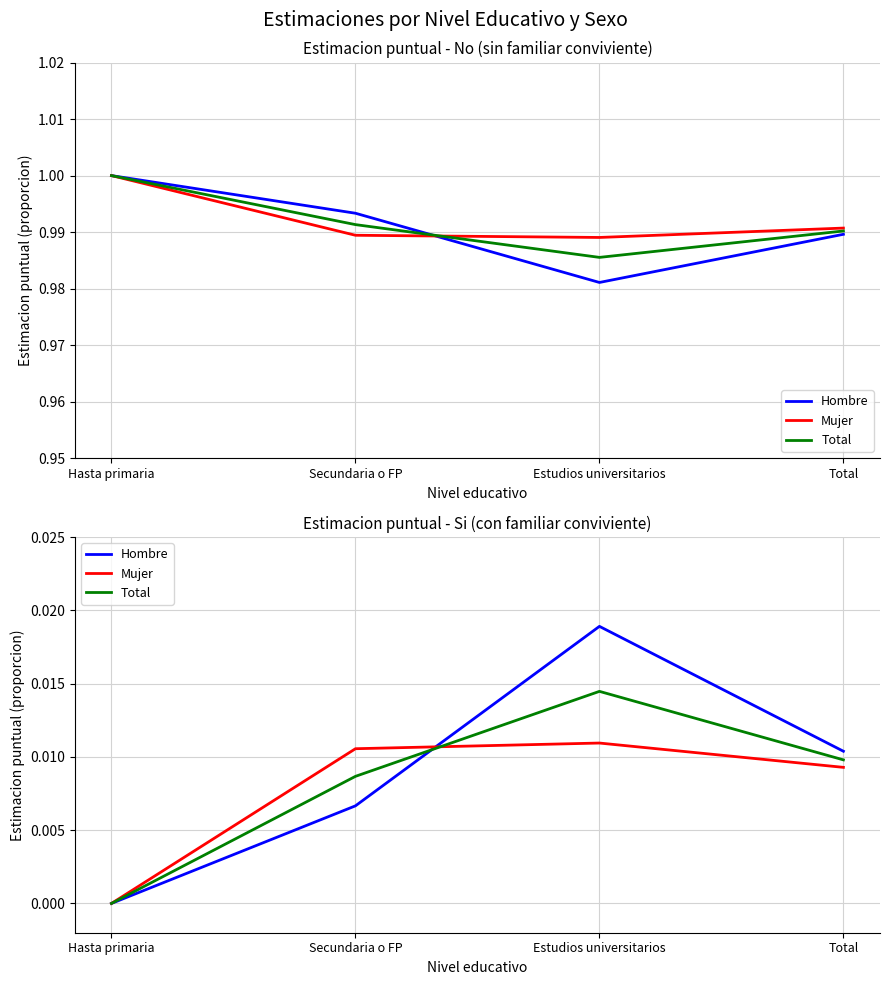

The Hombre series shows 0.0 at Secundaria o FP. True or false?

True